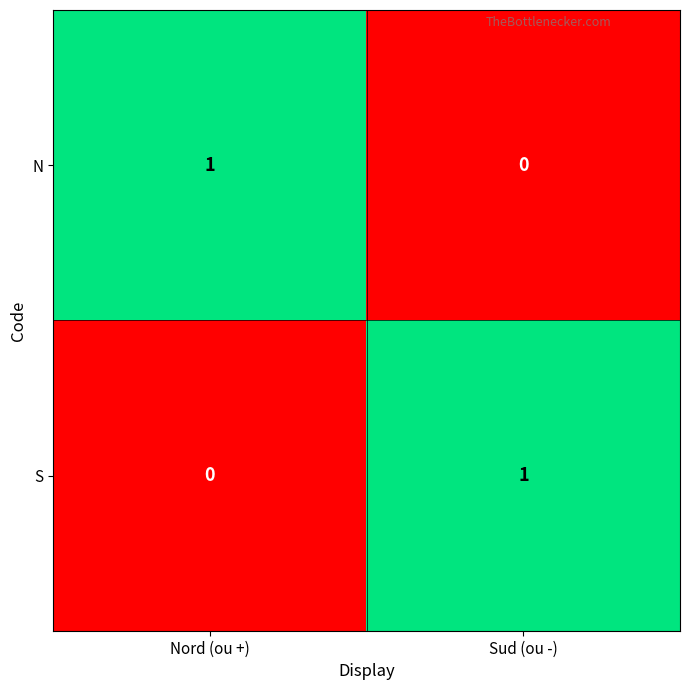

Which category has the lowest value in the S series?

Nord (ou +)